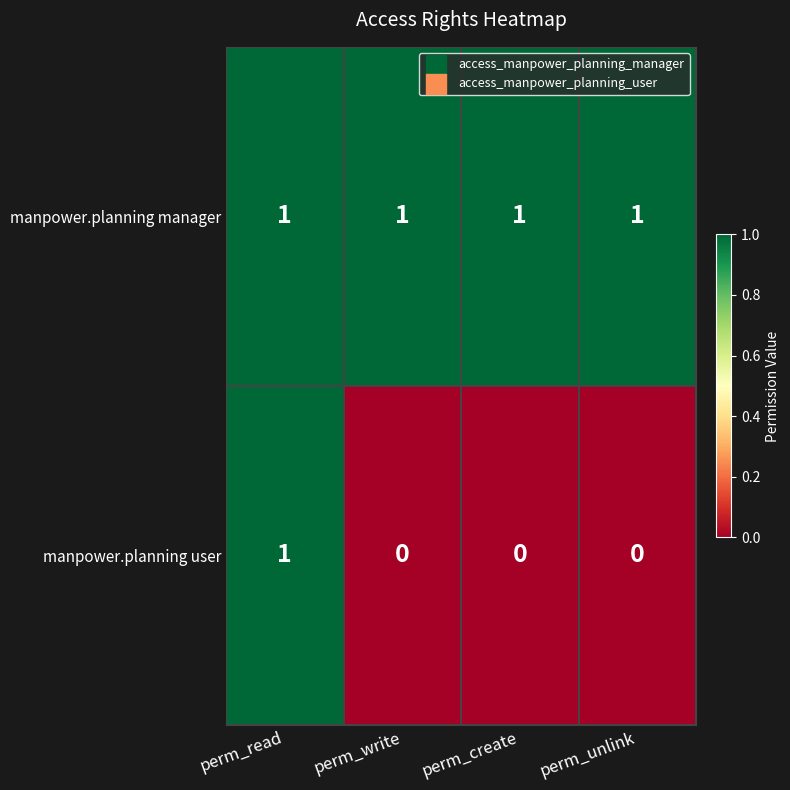

Rank the series by their average value, from lowest to highest.

manpower.planning user, manpower.planning manager